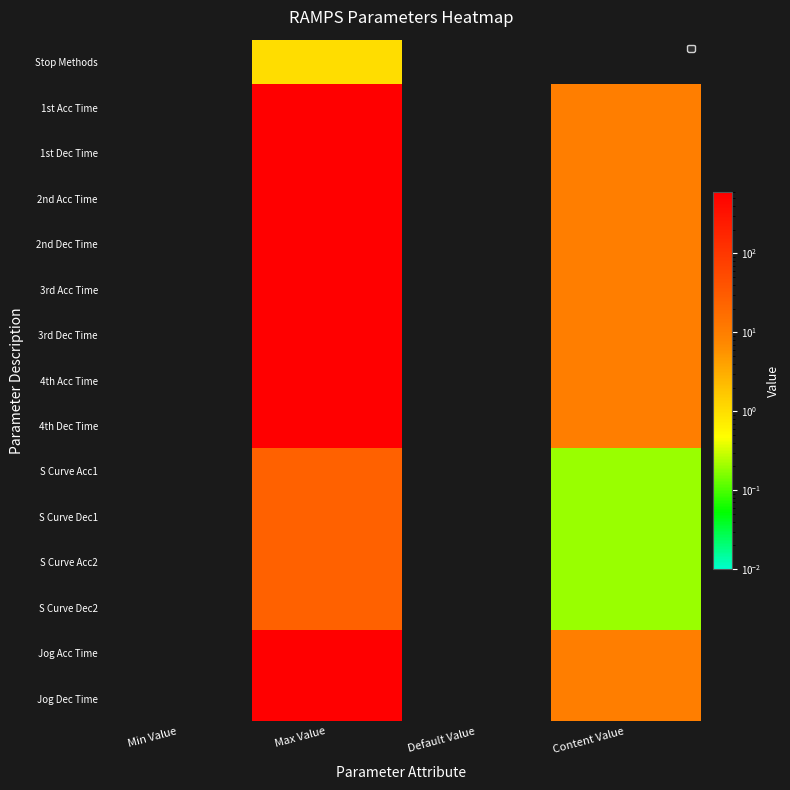

Reading right to left, list all the values displayed in this chart.

Stop Methods: Content Value=0.0	Default Value=0.0	Max Value=1.0	Min Value=0.0
1st Acc Time: Content Value=10.0	Default Value=0.0	Max Value=600.0	Min Value=0.0
1st Dec Time: Content Value=10.0	Default Value=0.0	Max Value=600.0	Min Value=0.0
2nd Acc Time: Content Value=10.0	Default Value=0.0	Max Value=600.0	Min Value=0.0
2nd Dec Time: Content Value=10.0	Default Value=0.0	Max Value=600.0	Min Value=0.0
3rd Acc Time: Content Value=10.0	Default Value=0.0	Max Value=600.0	Min Value=0.0
3rd Dec Time: Content Value=10.0	Default Value=0.0	Max Value=600.0	Min Value=0.0
4th Acc Time: Content Value=10.0	Default Value=0.0	Max Value=600.0	Min Value=0.0
4th Dec Time: Content Value=10.0	Default Value=0.0	Max Value=600.0	Min Value=0.0
S Curve Acc1: Content Value=0.2	Default Value=0.0	Max Value=25.0	Min Value=0.0
S Curve Dec1: Content Value=0.2	Default Value=0.0	Max Value=25.0	Min Value=0.0
S Curve Acc2: Content Value=0.2	Default Value=0.0	Max Value=25.0	Min Value=0.0
S Curve Dec2: Content Value=0.2	Default Value=0.0	Max Value=25.0	Min Value=0.0
Jog Acc Time: Content Value=10.0	Default Value=0.0	Max Value=600.0	Min Value=0.0
Jog Dec Time: Content Value=10.0	Default Value=0.0	Max Value=600.0	Min Value=0.0